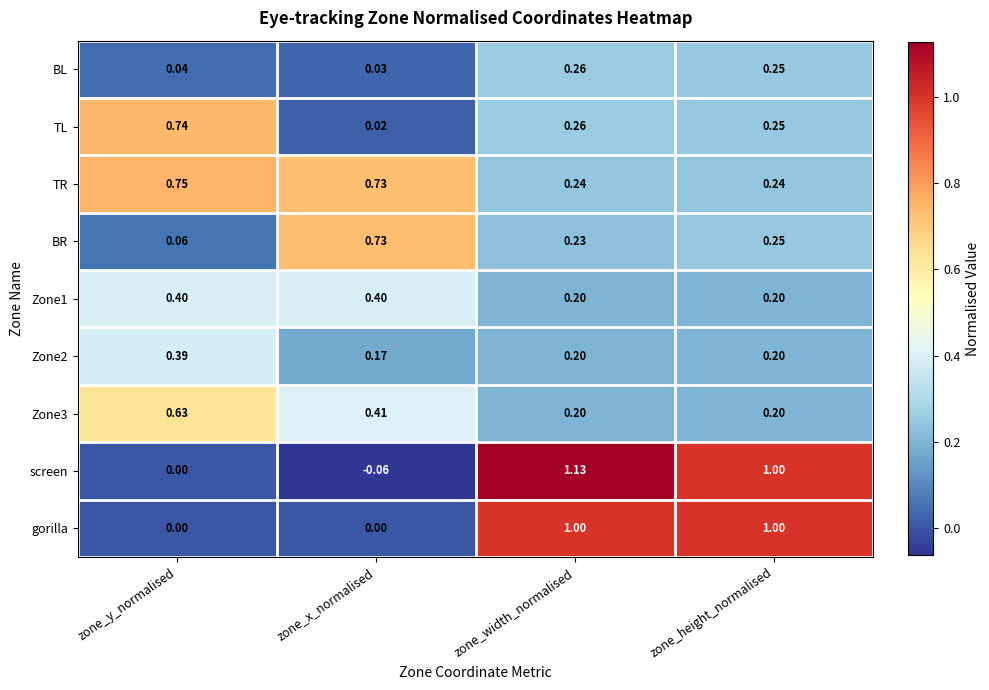

Where is screen nearest to the value 0?

zone_y_normalised